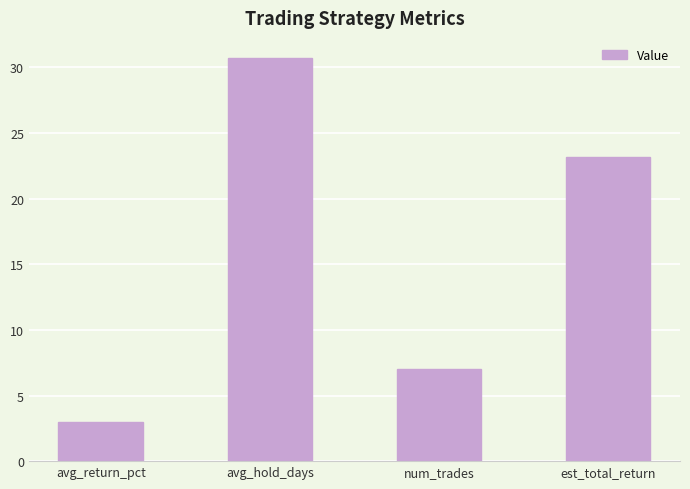

Count the number of values greater than 23.

2